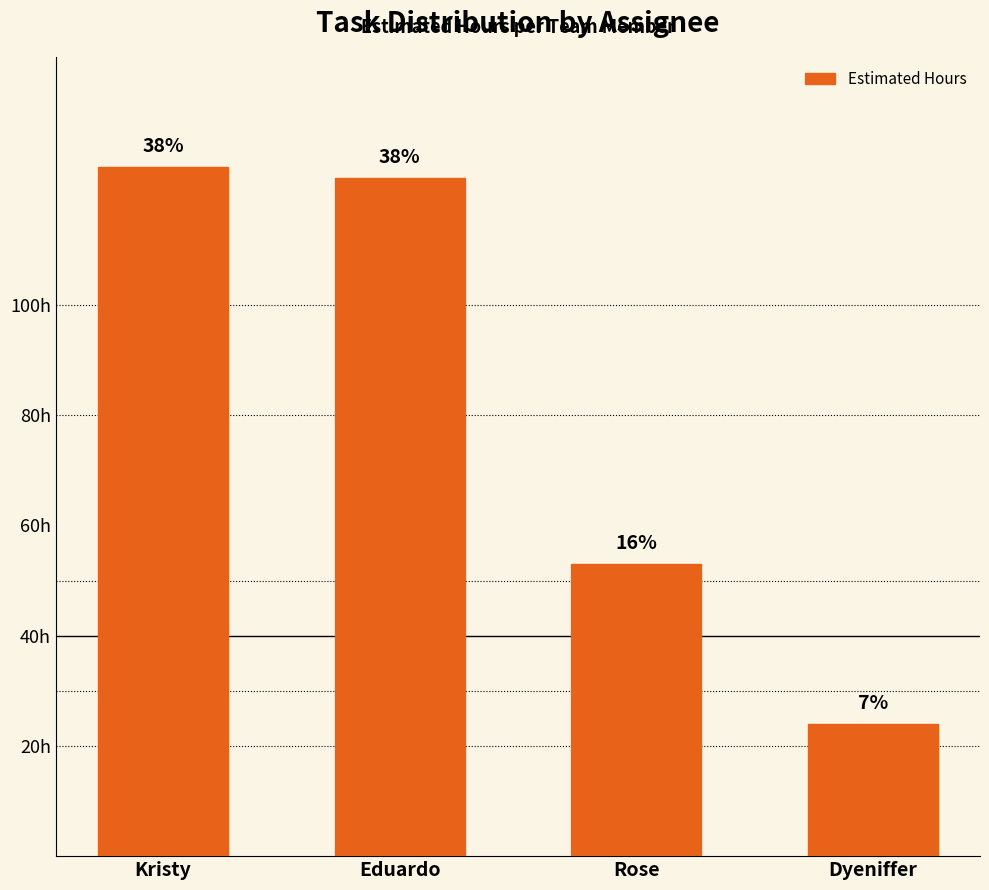

What is the sum of the values at Eduardo and Dyeniffer?

147